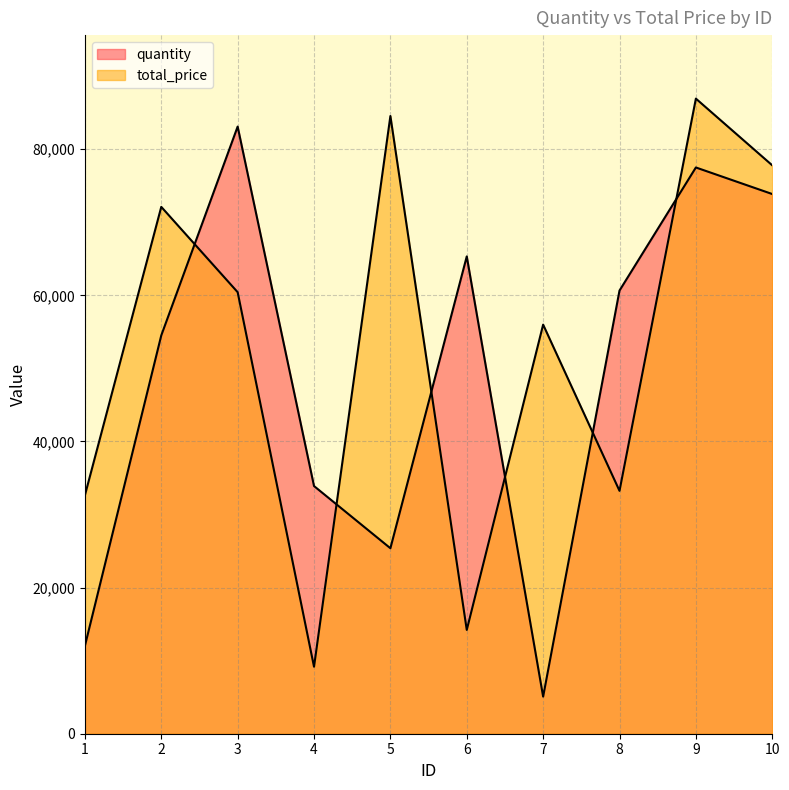

How many interior local valleys does the total_price series have?

3